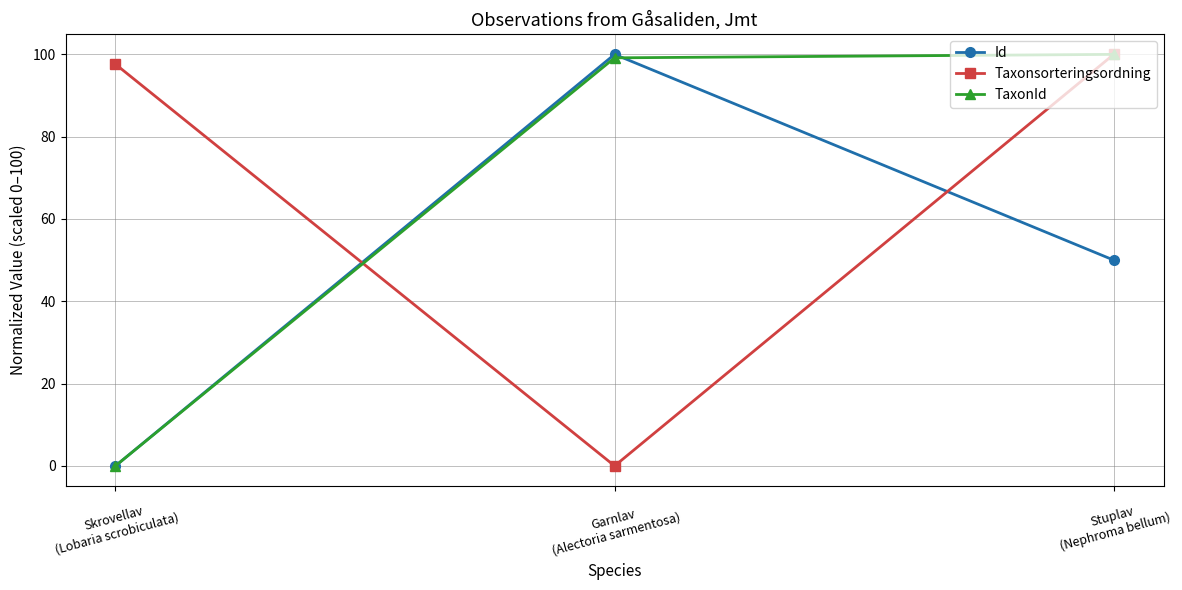

At how many categories does at least one series exceed 39?

3